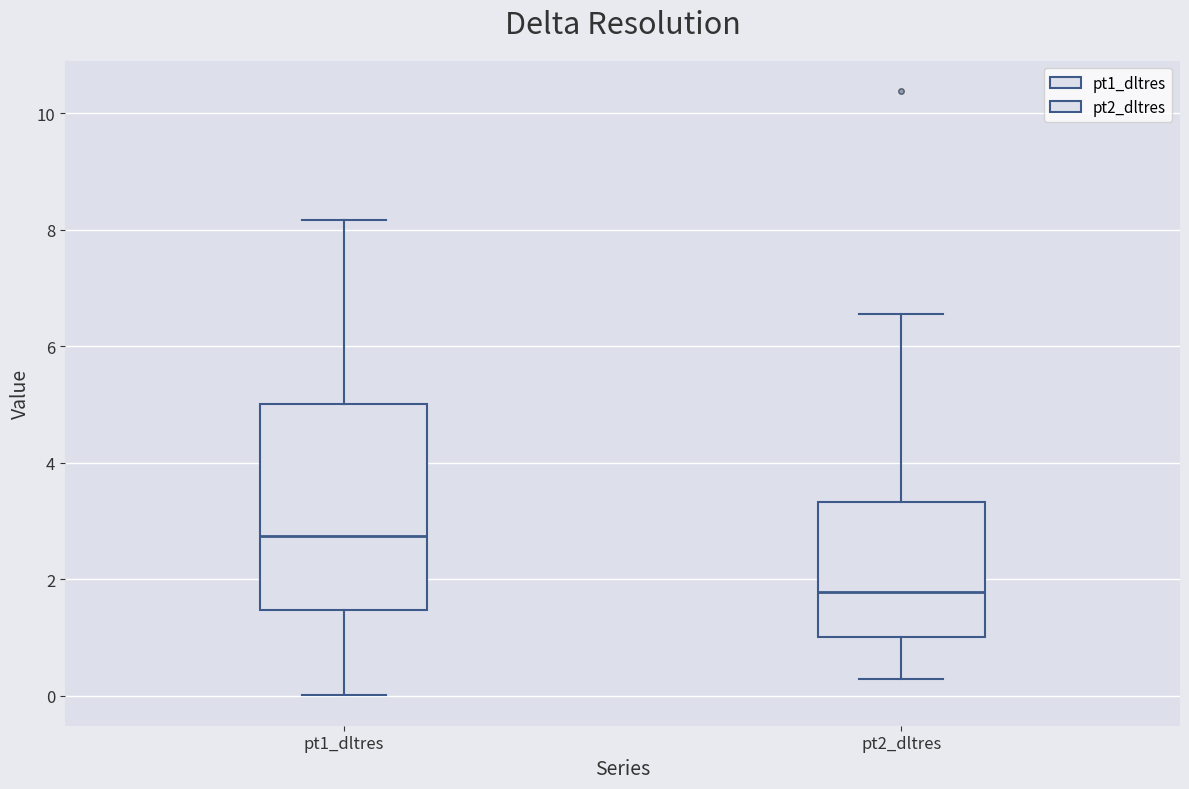

Which box's median line is the lowest?

pt2_dltres